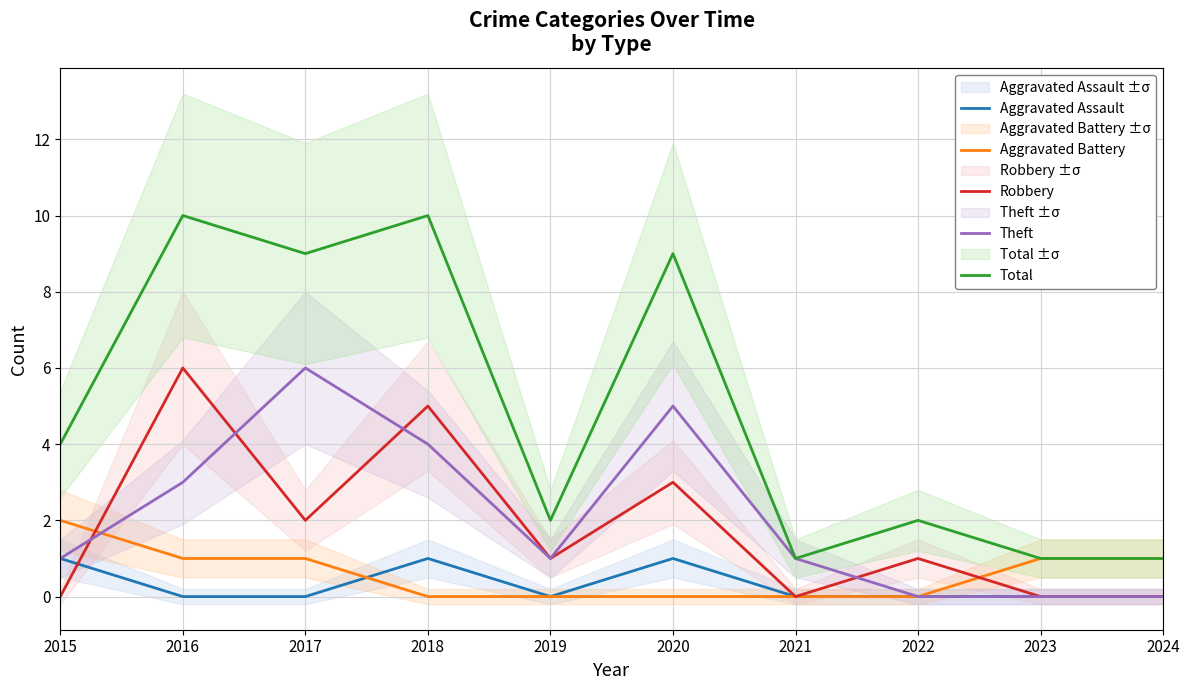

What is the total value across all series at 2024?

2